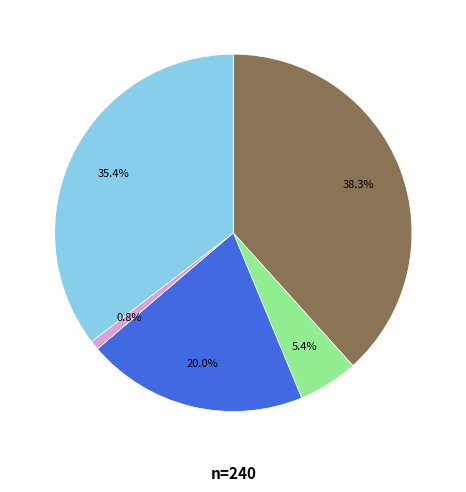

Is there any slice that represents more than half of the pie?

No